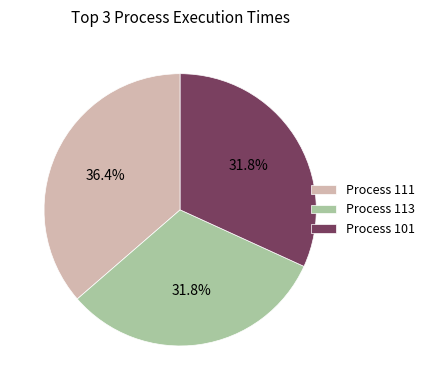

What percentage do Process 111 and Process 101 together represent?

68.2%